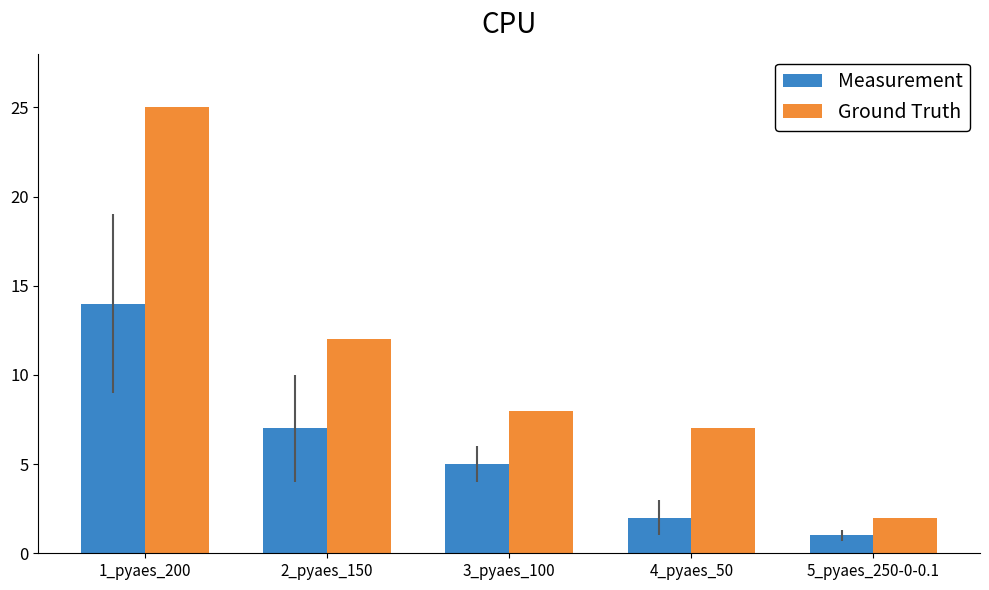

What position from the left is 4_pyaes_50?

4